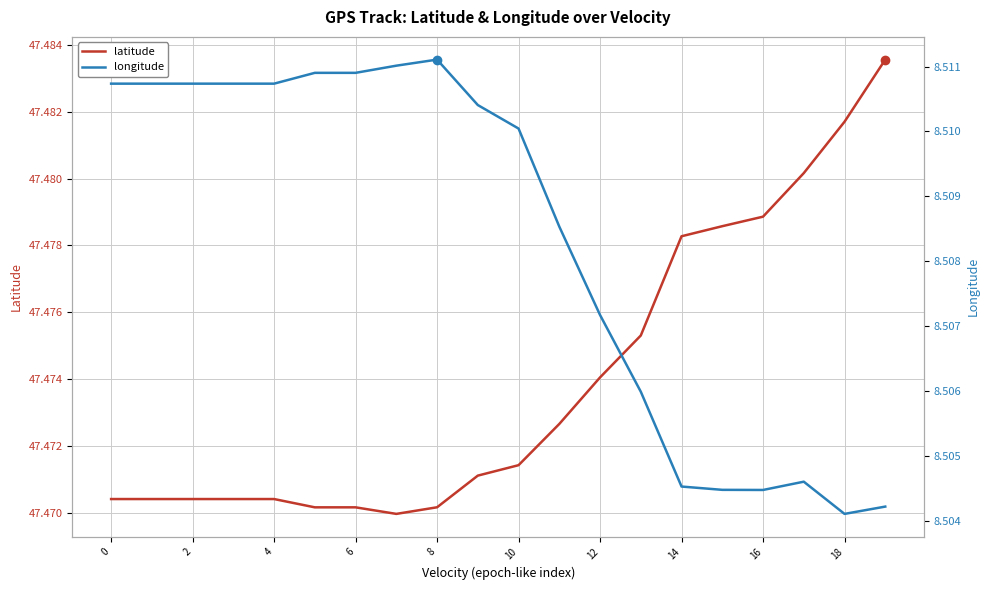

At which label is longitude (secondary series) closest to 8?

18